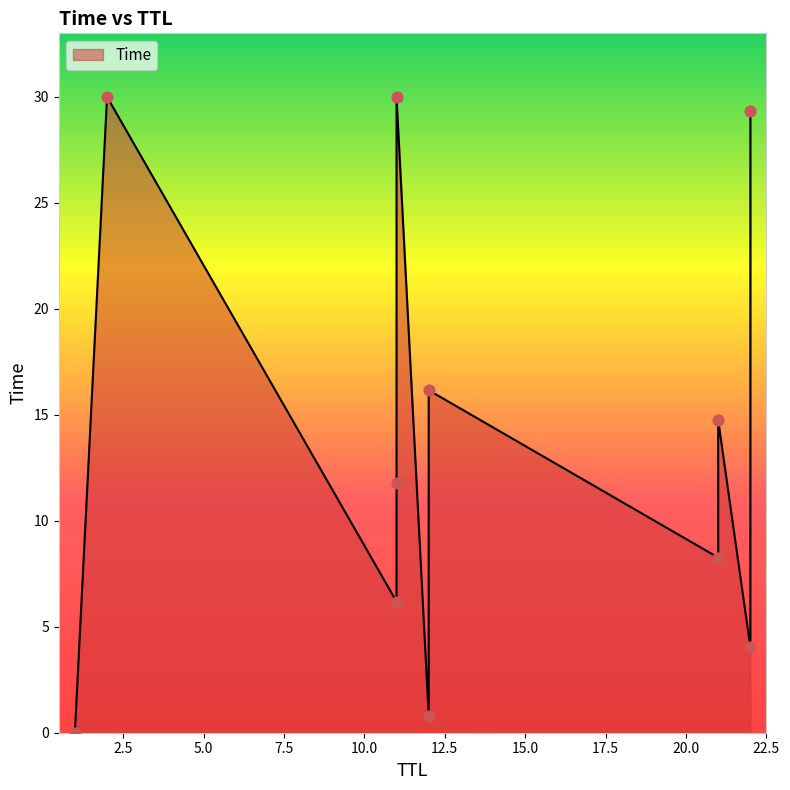

Which has a higher value, 12 or 2?

2